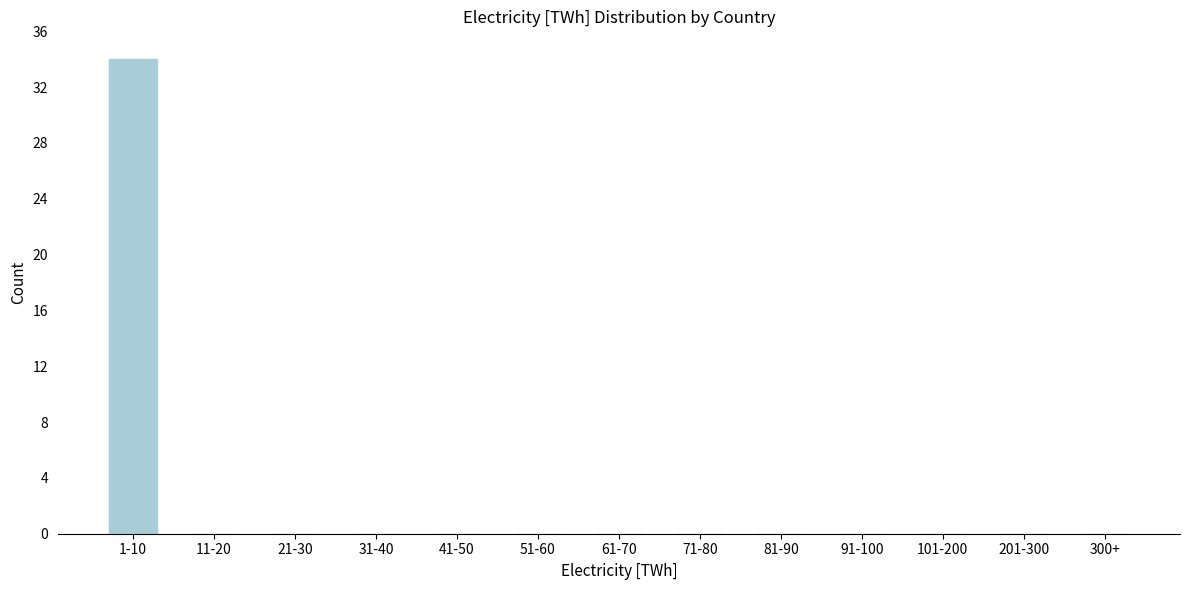

Reading right to left, transcribe all the data shown in this chart.

300+=0	201-300=0	101-200=0	91-100=0	81-90=0	71-80=0	61-70=0	51-60=0	41-50=0	31-40=0	21-30=0	11-20=0	1-10=34